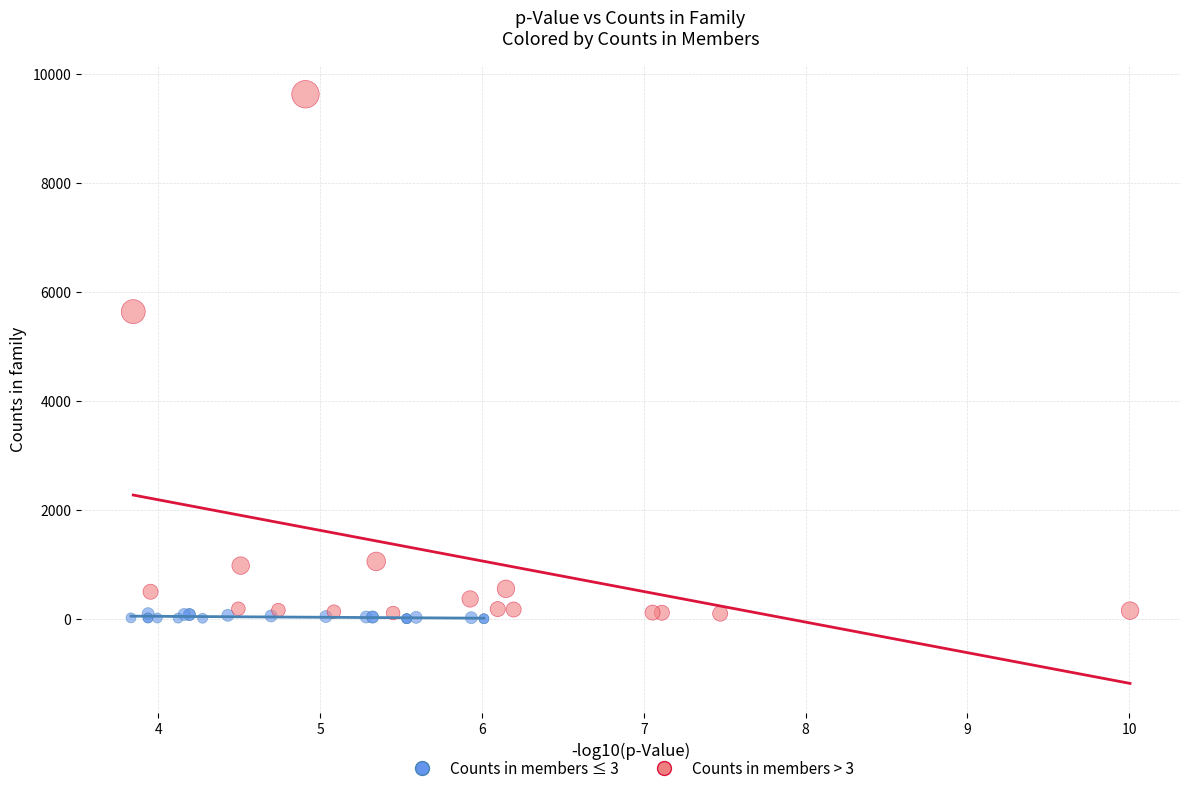

Which series has the largest Y range (max minus min)?

Counts in members > 3